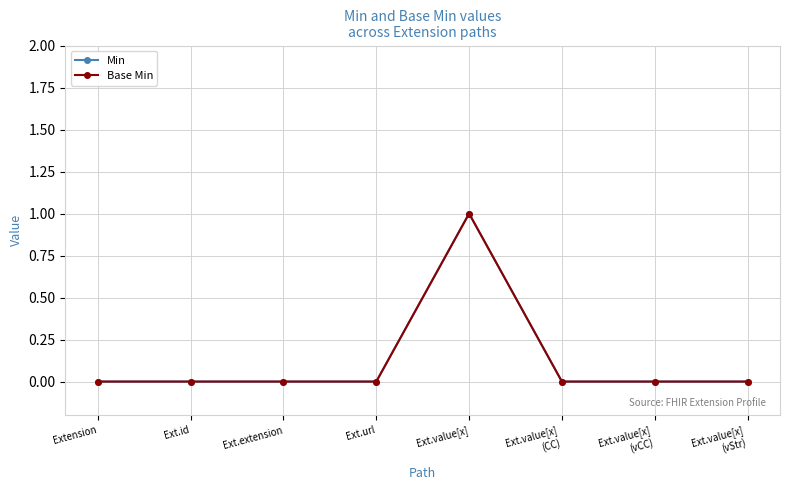

True or false: Base Min and Min cross at least once.

False